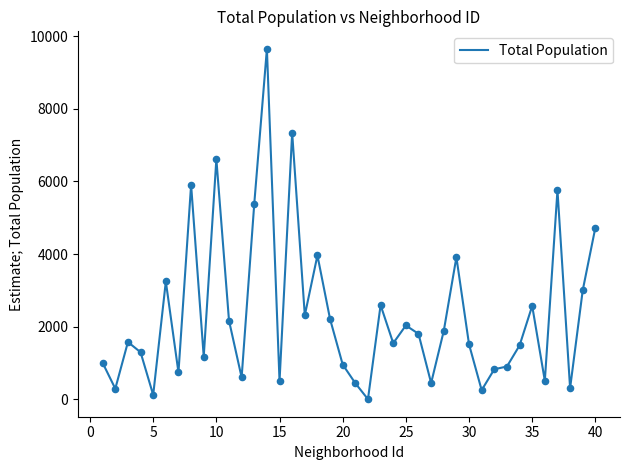

What is the maximum value shown in the chart?

9648